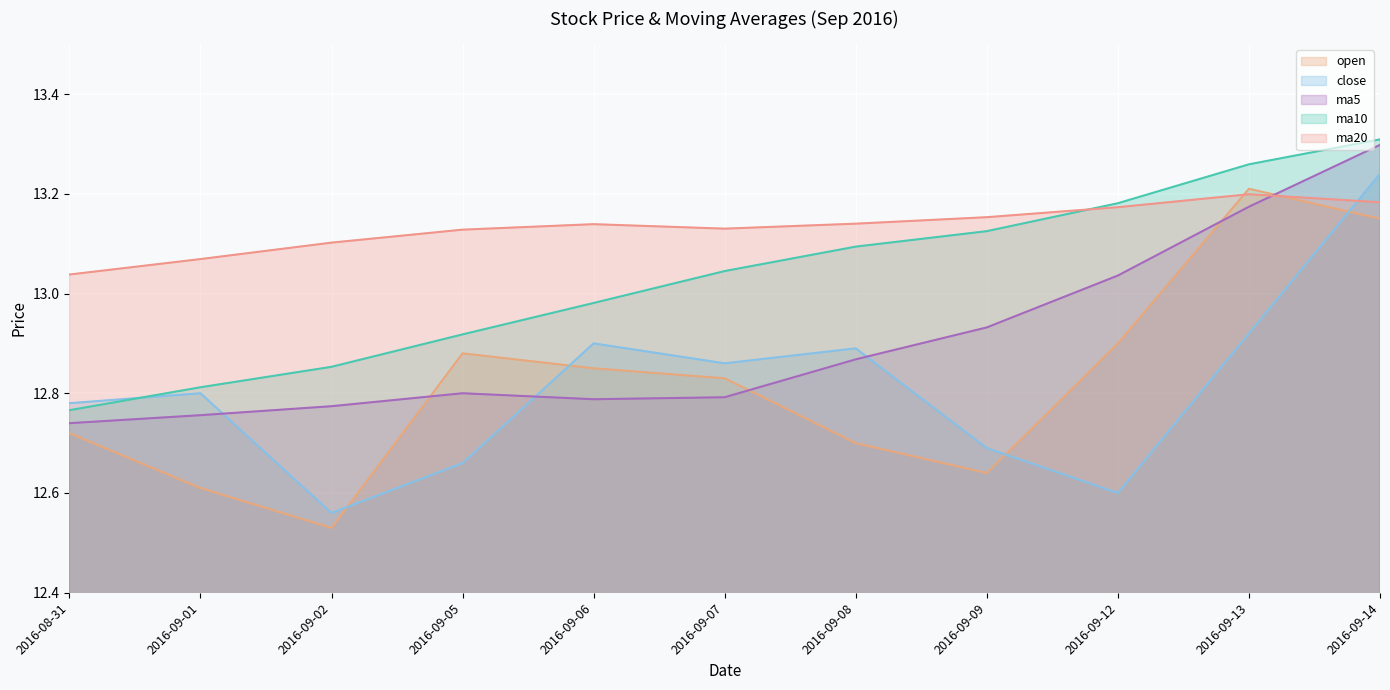

Reading left to right, list all the values displayed in this chart.

open: 12.7	12.6	12.5	12.9	12.8	12.8	12.7	12.6	12.9	13.2	13.2
close: 12.8	12.8	12.6	12.7	12.9	12.9	12.9	12.7	12.6	12.9	13.2
ma5: 12.7	12.8	12.8	12.8	12.8	12.8	12.9	12.9	13.0	13.2	13.3
ma10: 12.8	12.8	12.9	12.9	13.0	13.0	13.1	13.1	13.2	13.3	13.3
ma20: 13.0	13.1	13.1	13.1	13.1	13.1	13.1	13.2	13.2	13.2	13.2